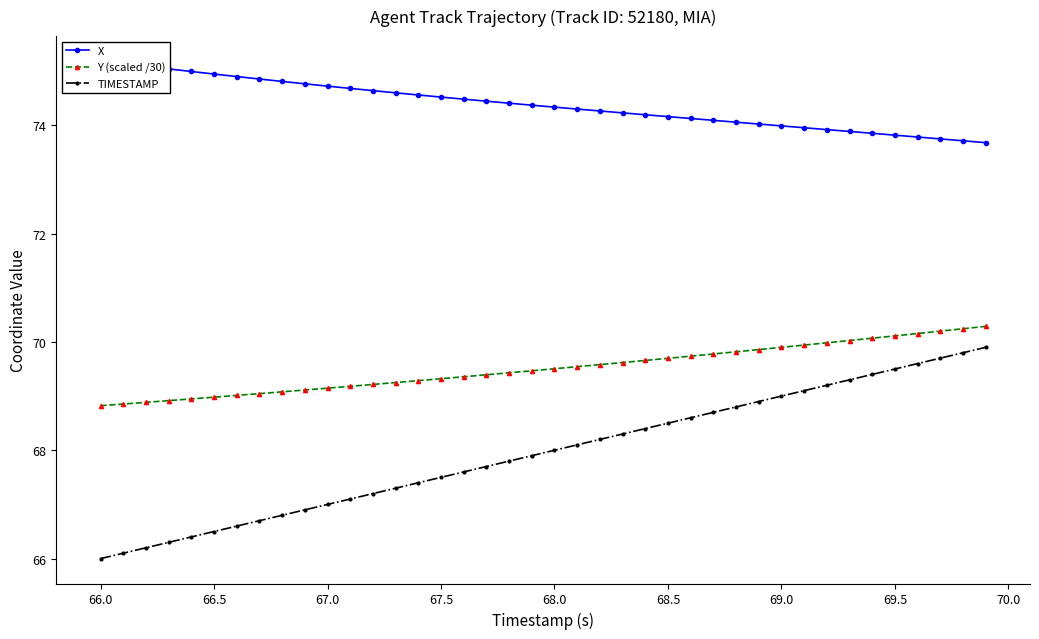

What are all the series names shown in the legend?

X, Y (scaled /30), TIMESTAMP